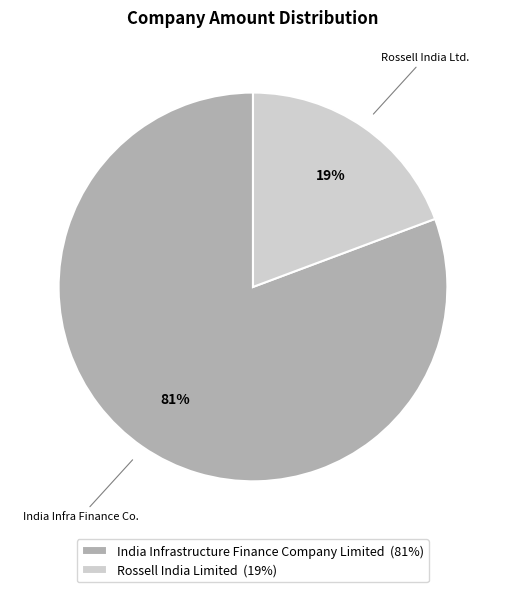

Count the number of slices in the pie.

2